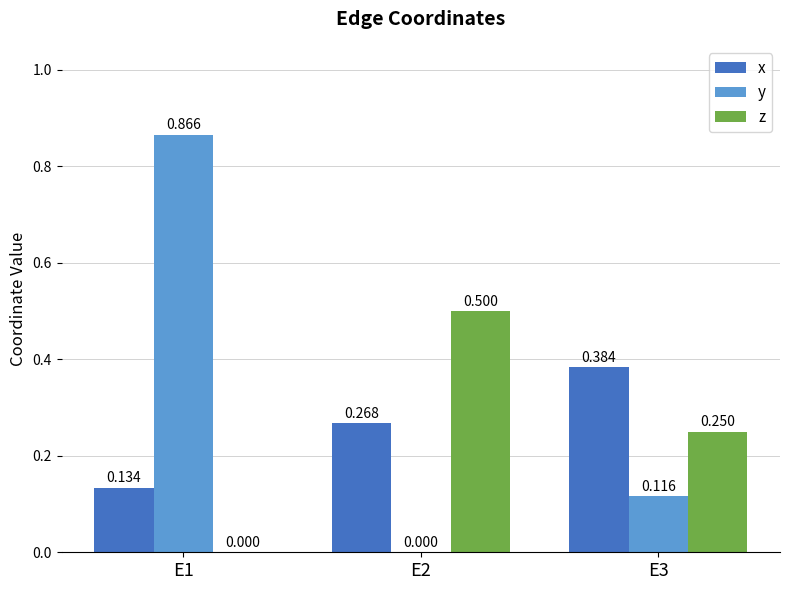

Which series changed the most between E1 and E2?

y